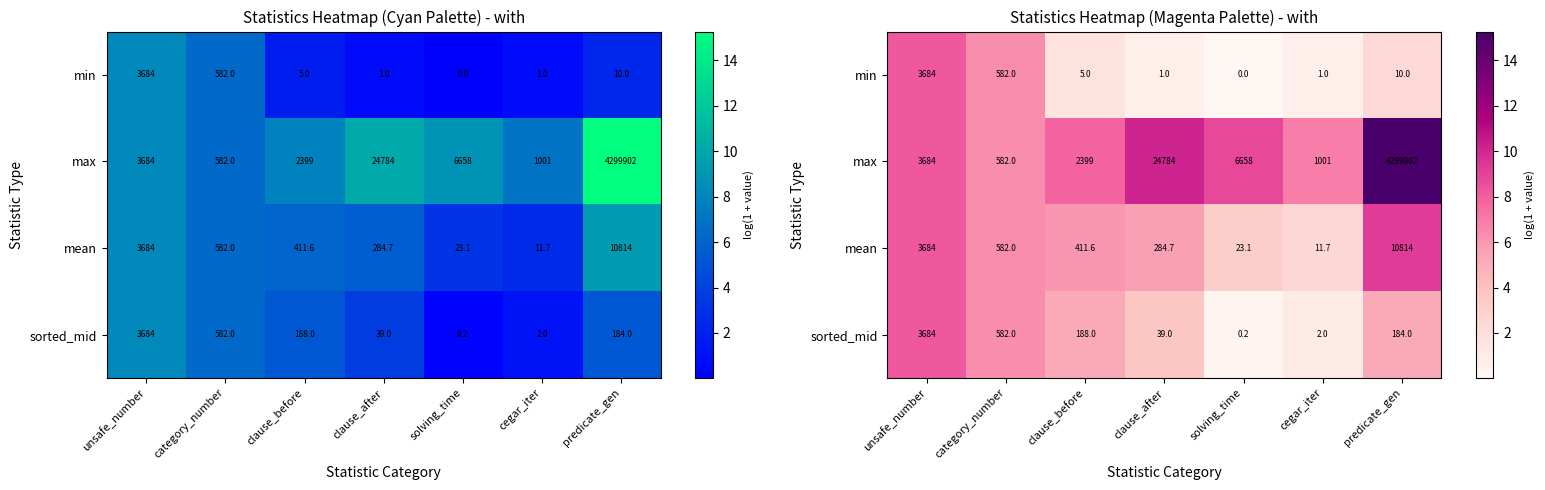

How many values in the mean series exceed 6?

4